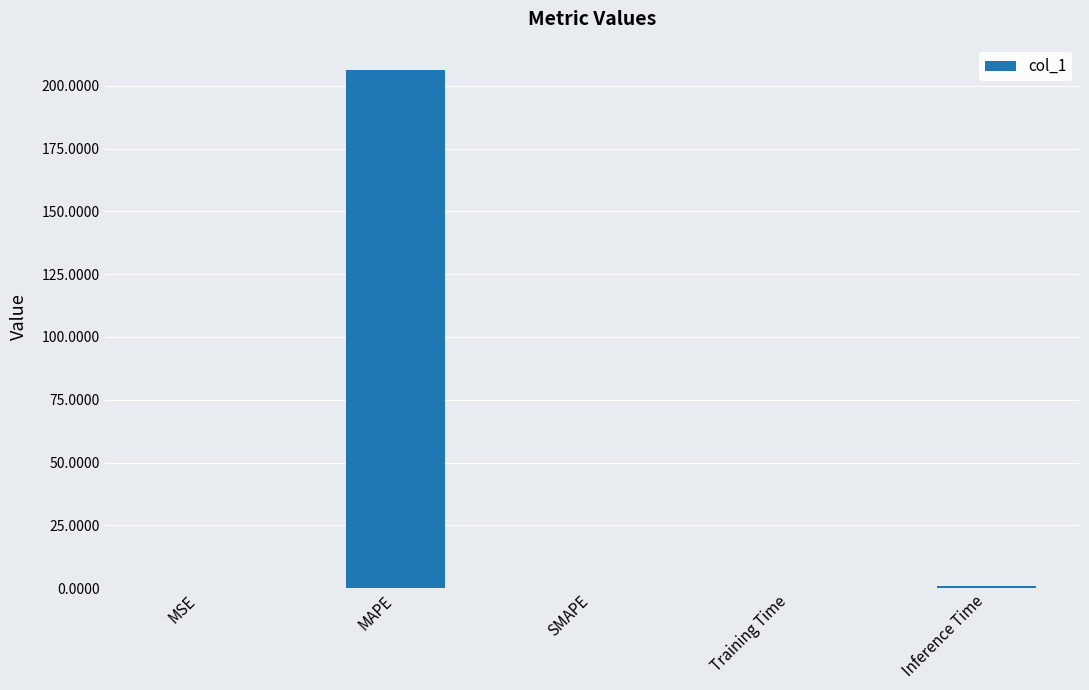

What is the approximate value at Training Time?

0.1